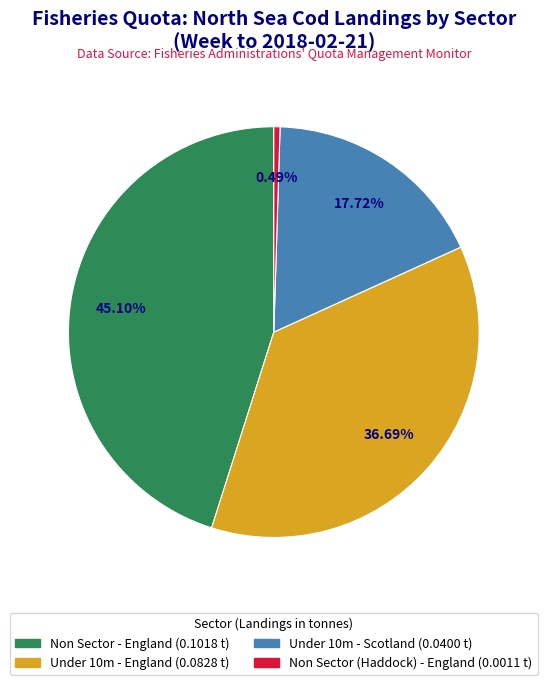

Is there a majority slice in this chart?

No